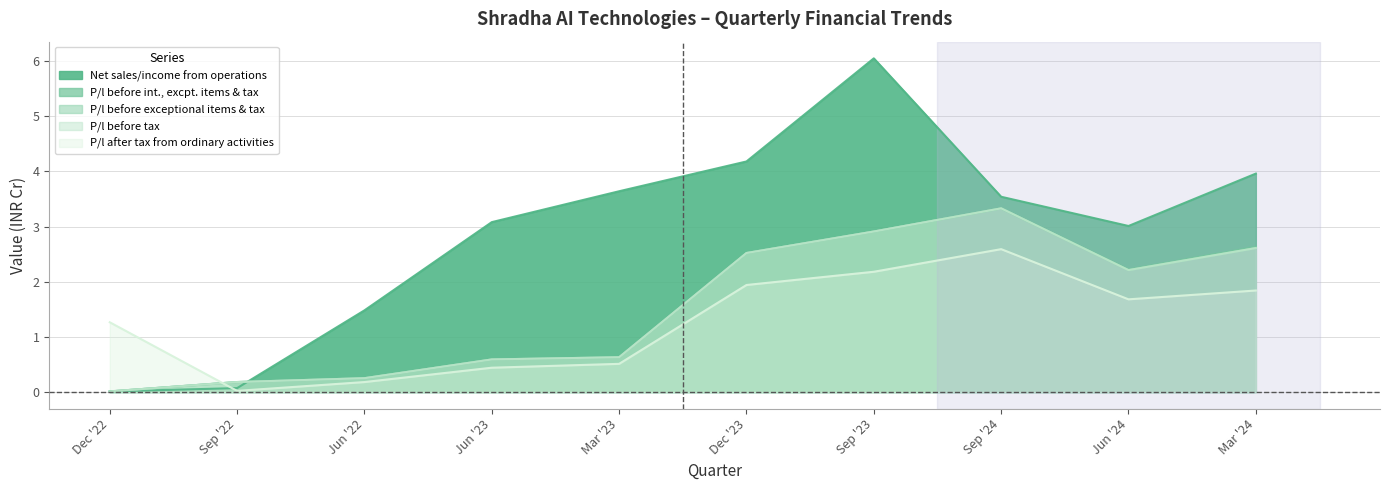

What is the label of the 1st point from the right?

Mar '24